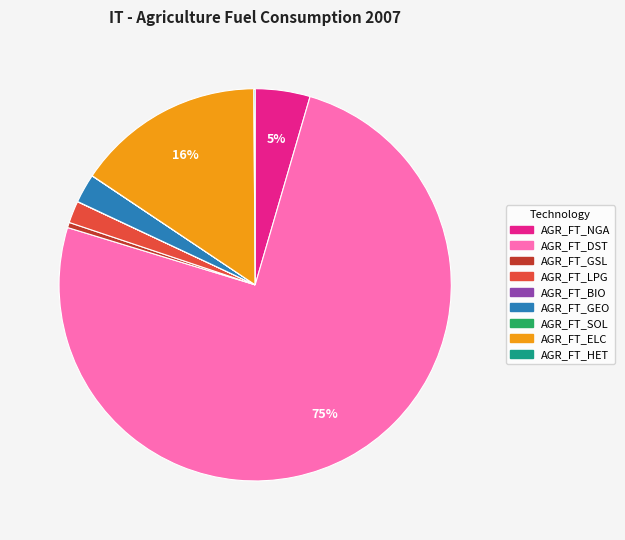

Is there a majority slice in this chart?

Yes